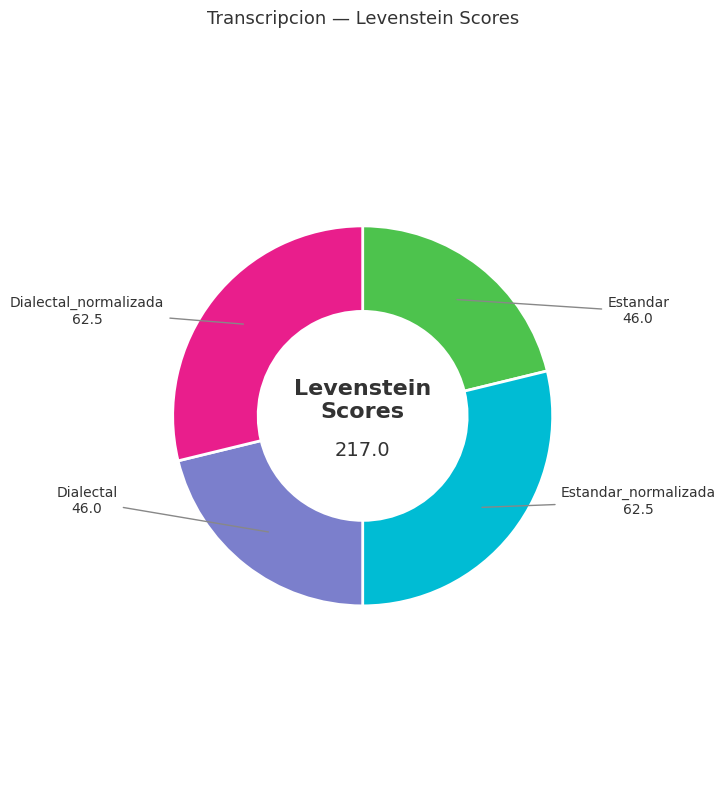

Does any single category account for the majority?

No